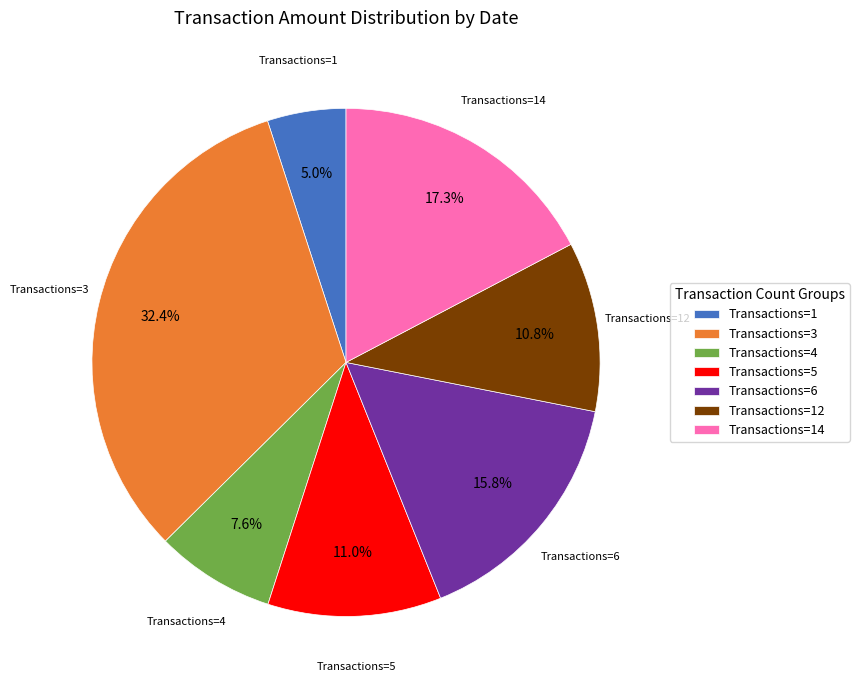

What percentage do Transactions=1 and Transactions=12 together represent?

15.8%